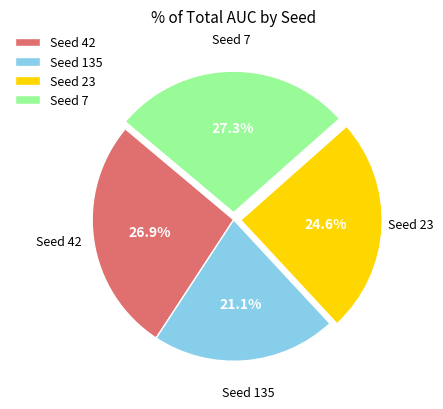

What is the smallest slice in the pie chart?

Seed 135